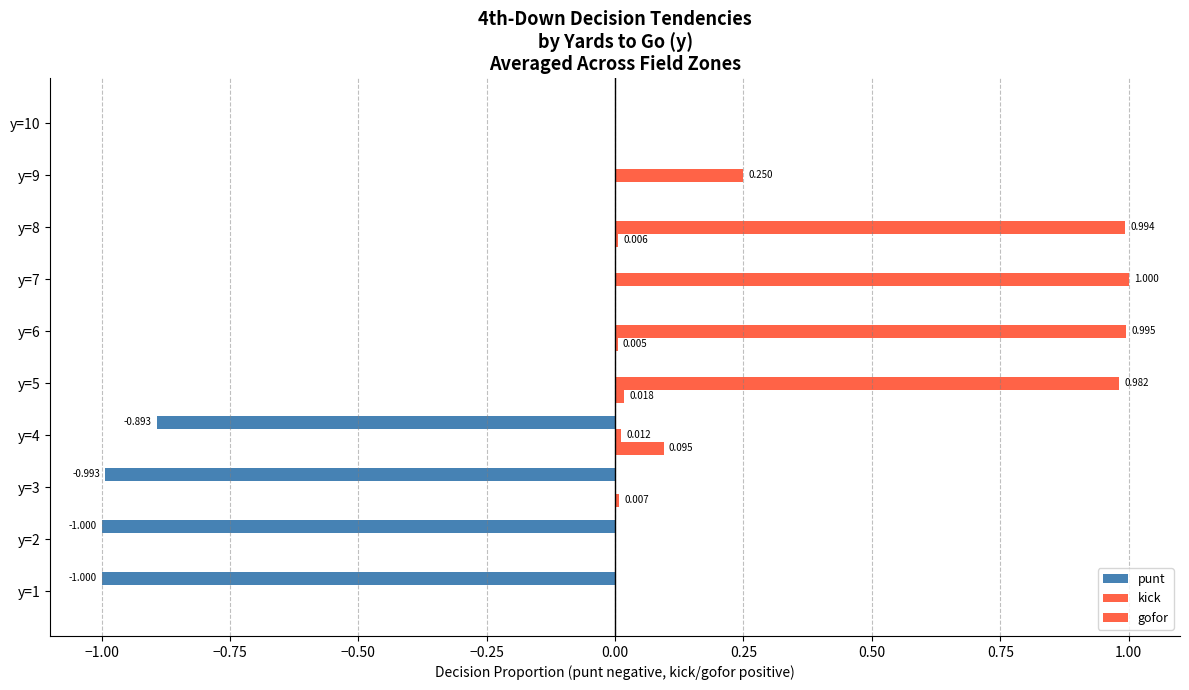

How many values in the kick series exceed 0?

6